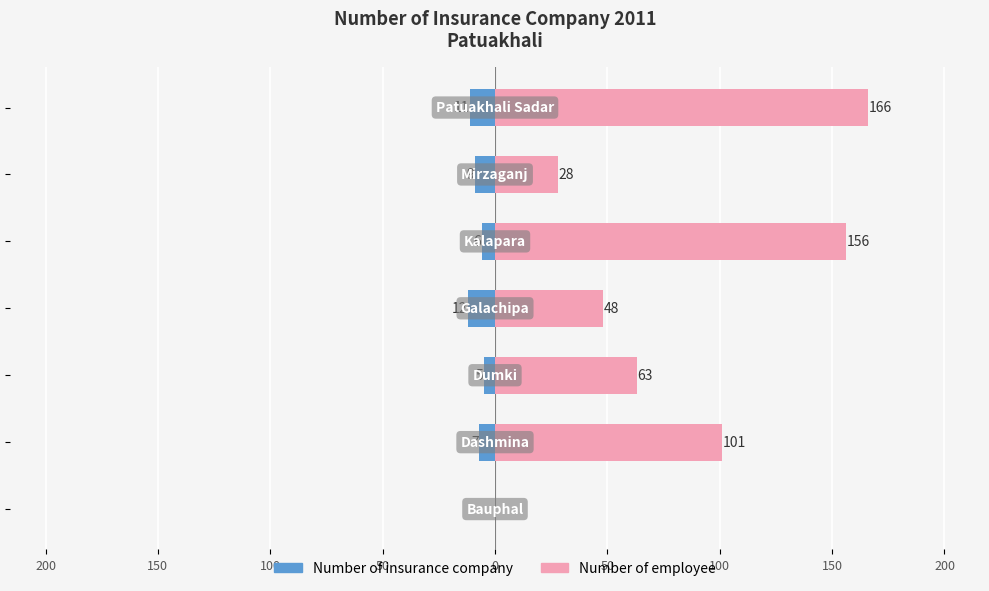

Is it true that Number of employee equals 166 at 50?

True